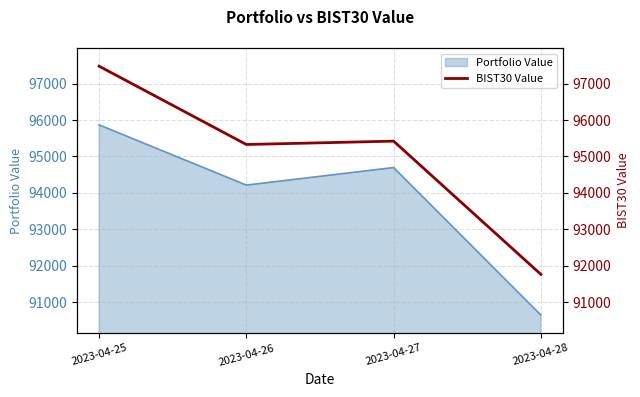

Which category has the highest value in the Portfolio Value series?

2023-04-25